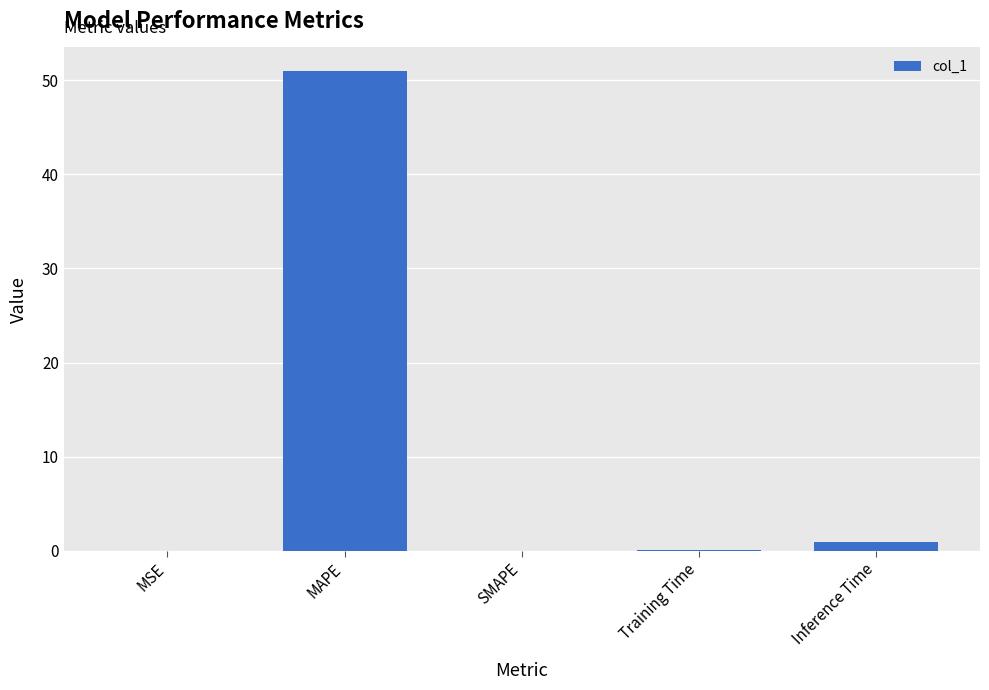

What is the maximum value shown in the chart?

50.9